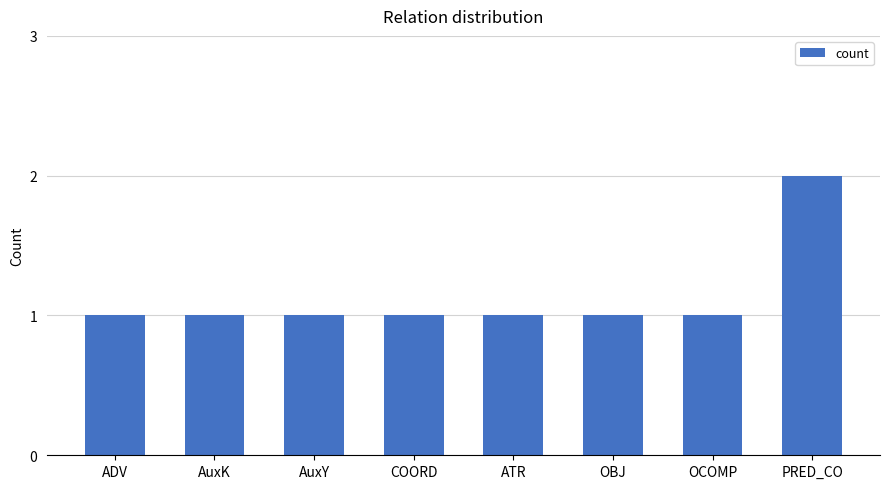

What is the sum of all values?

9